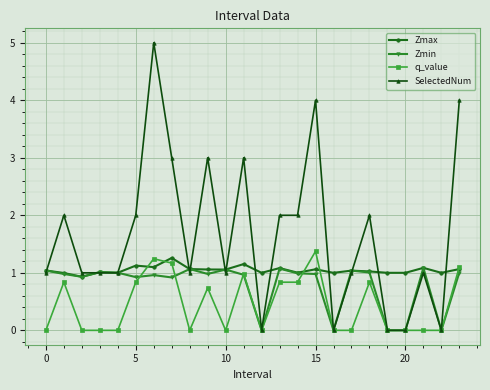

Which series has the largest total across all categories?

SelectedNum